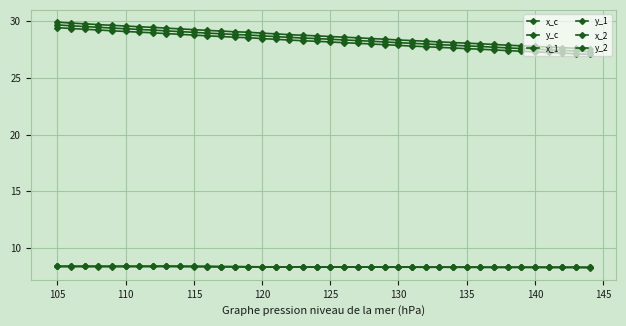

How many lines are shown in the chart?

6